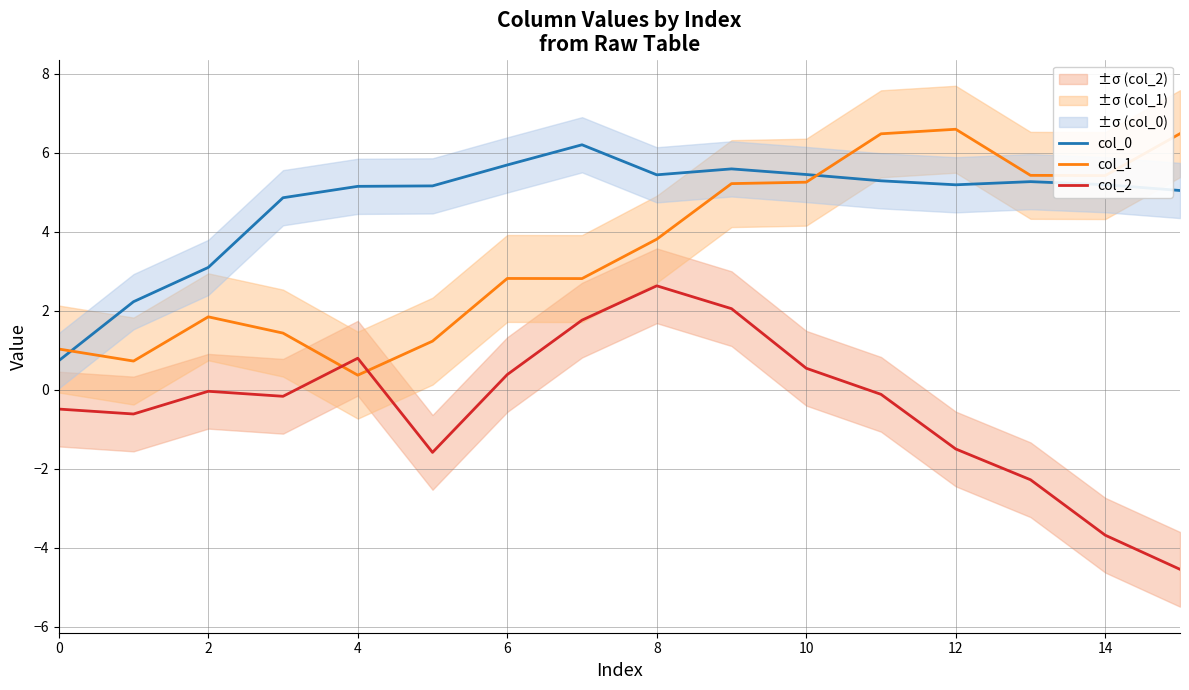

True or false: col_2 and col_0 intersect in this chart.

False